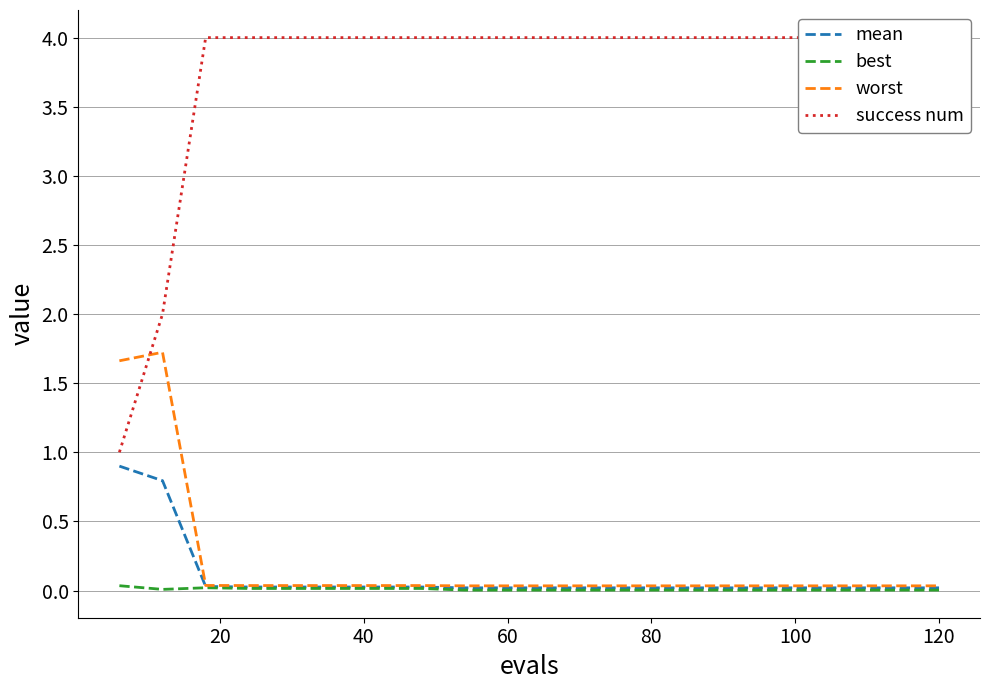

The mean series shows 0.0 at 60. True or false?

True